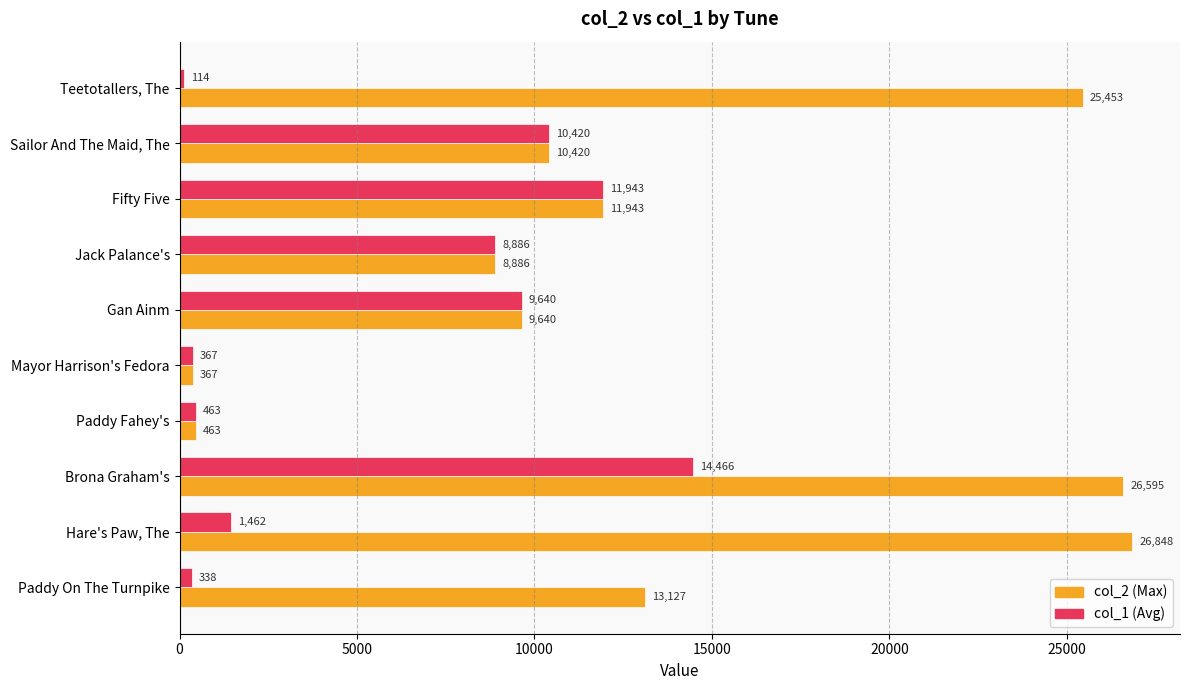

What is the smallest value displayed?

114